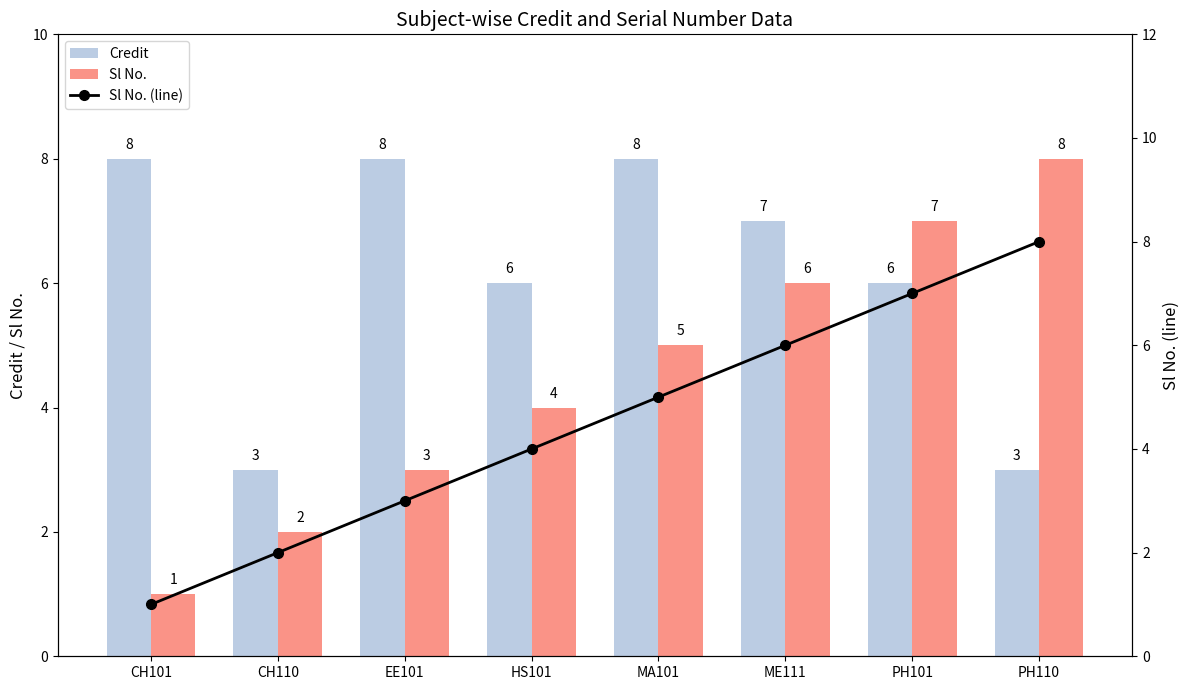

How many data points in Credit are above 7?

3